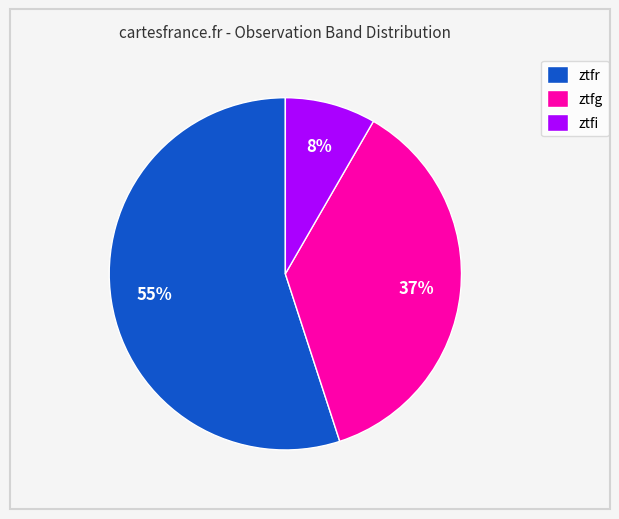

To the nearest percent, what is the combined percentage of ztfi and ztfg?

45%